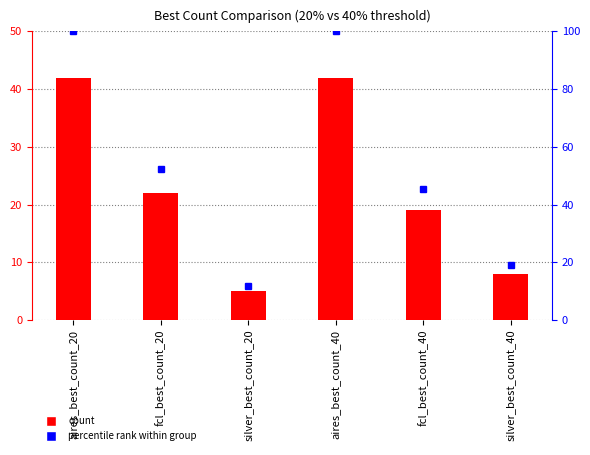

What is the approximate value of percentile rank at aires_best_count_40?

100.0